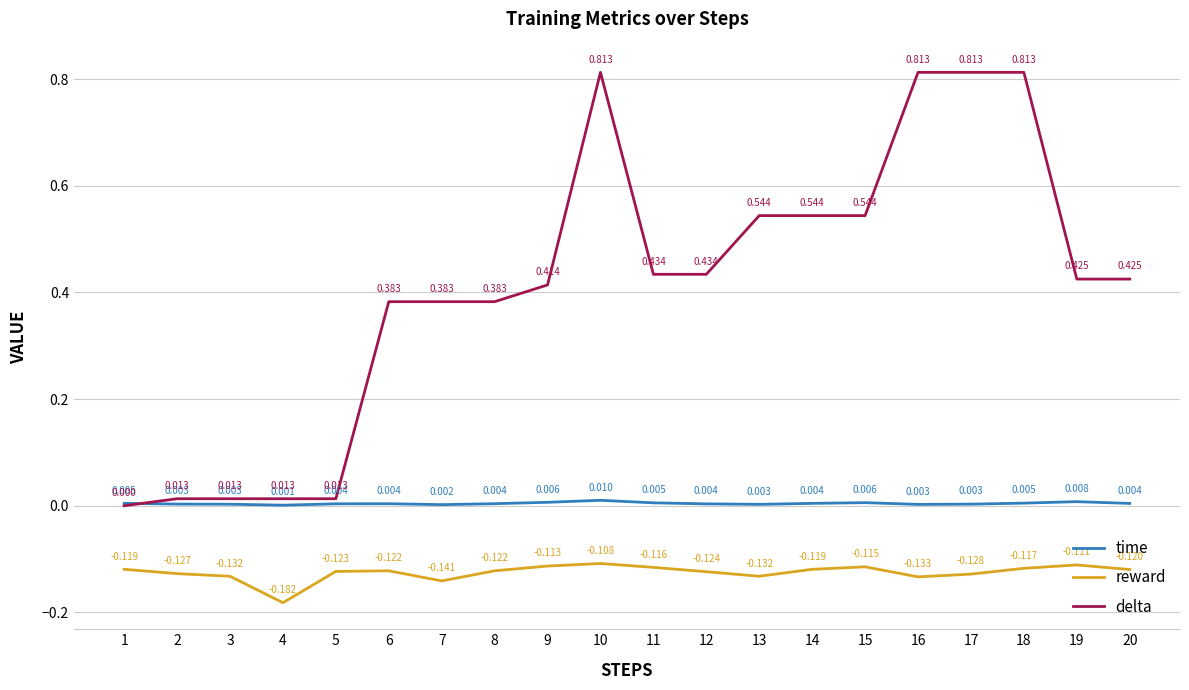

True or false: time and reward cross at least once.

False